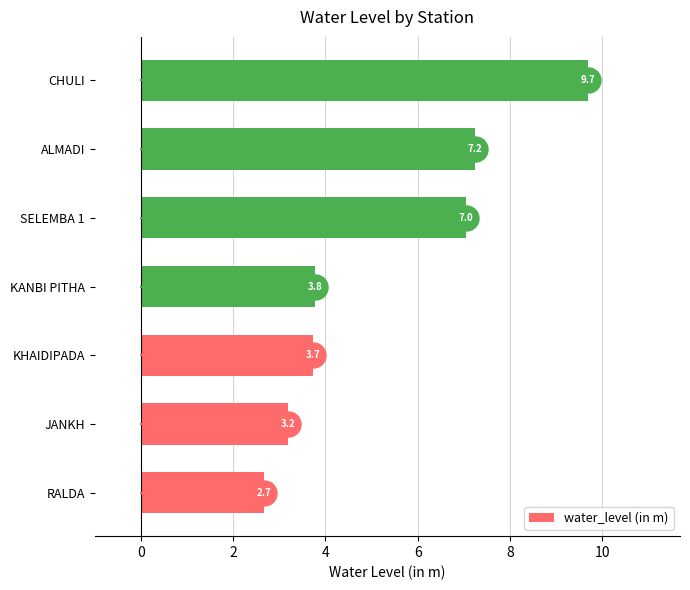

Does the chart contain any negative values?

No